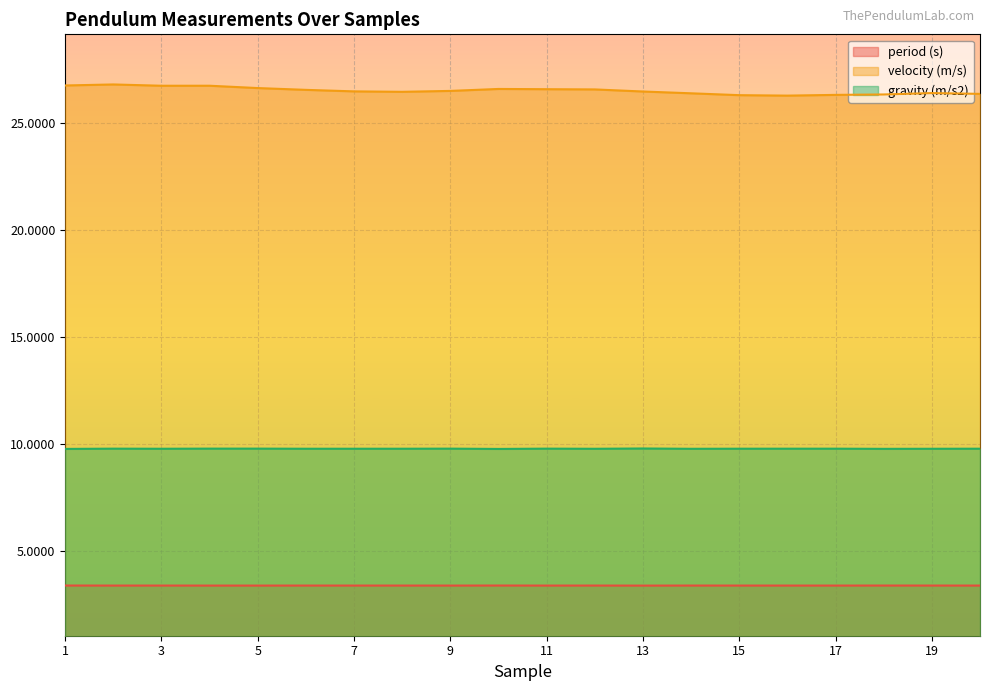

Reading left to right, extract all data points from this chart.

period (s): 3.4	3.4	3.4	3.4	3.4	3.4	3.4	3.4	3.4	3.4	3.4	3.4	3.4	3.4	3.4	3.4	3.4	3.4	3.4	3.4
velocity (m/s): 26.7	26.8	26.7	26.7	26.6	26.5	26.5	26.4	26.5	26.6	26.6	26.6	26.5	26.4	26.3	26.3	26.3	26.3	26.4	26.3
gravity (m/s2): 9.8	9.8	9.8	9.8	9.8	9.8	9.8	9.8	9.8	9.8	9.8	9.8	9.8	9.8	9.8	9.8	9.8	9.8	9.8	9.8